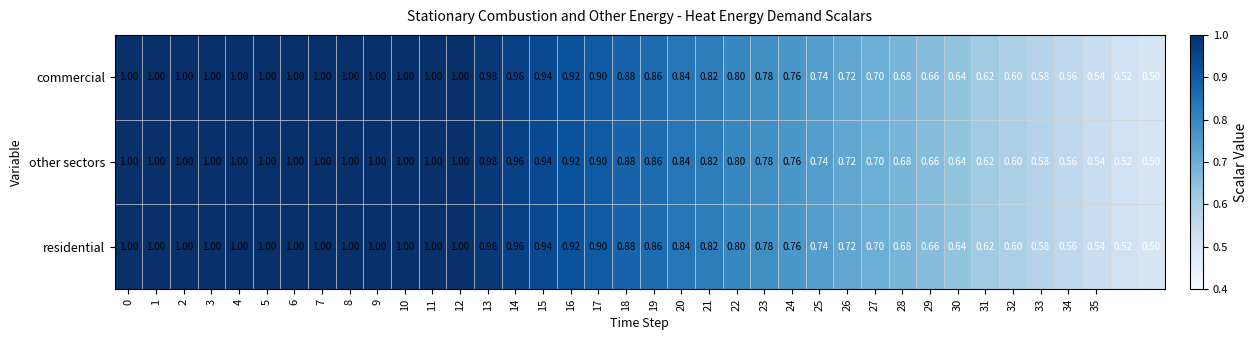

How many data points does each series have?

38